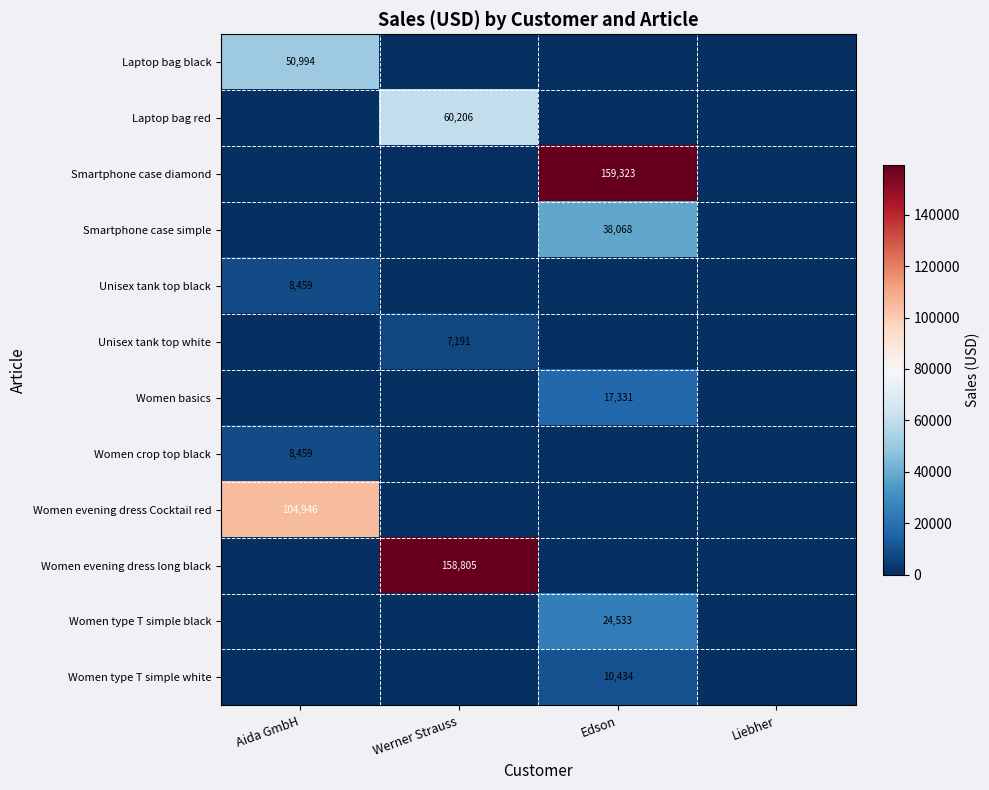

At how many categories does at least one series exceed 120508?

2